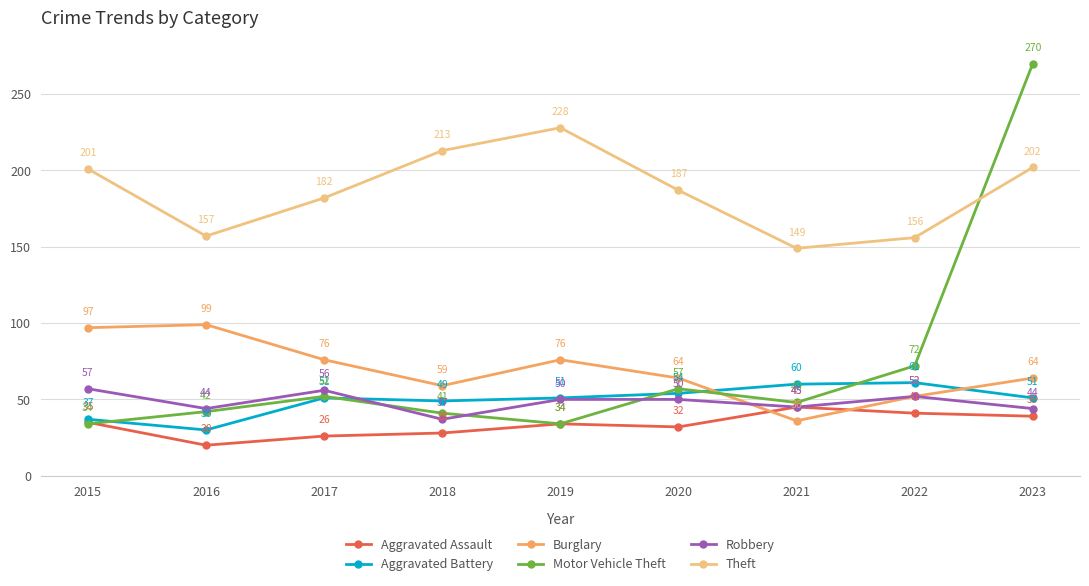

What is the maximum value for Theft?

228